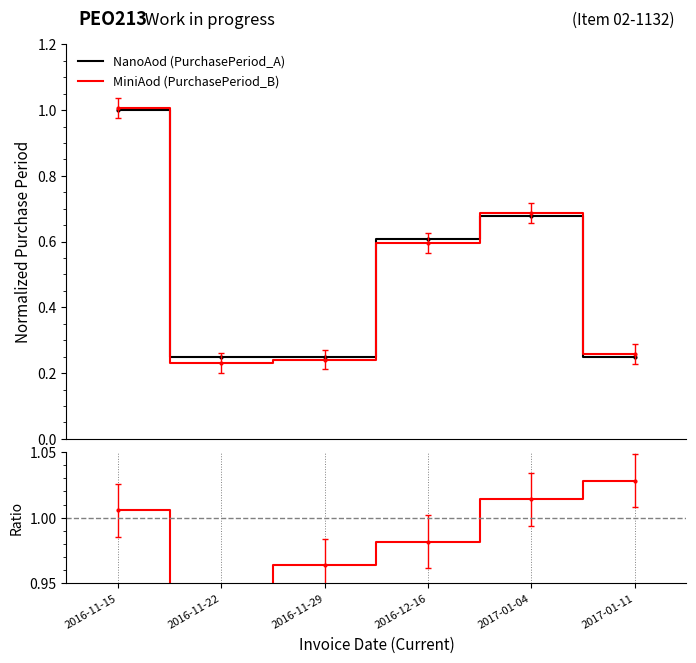

True or false: MiniAod (PurchasePeriod_B) has more than 0 interior local peaks.

True